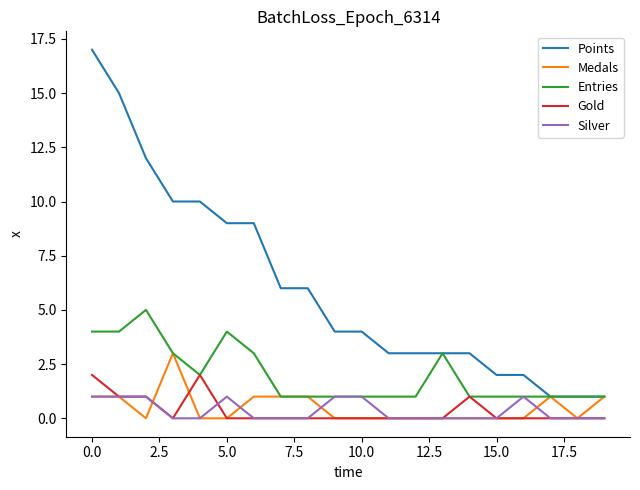

What is the highest value of the Entries series?

5